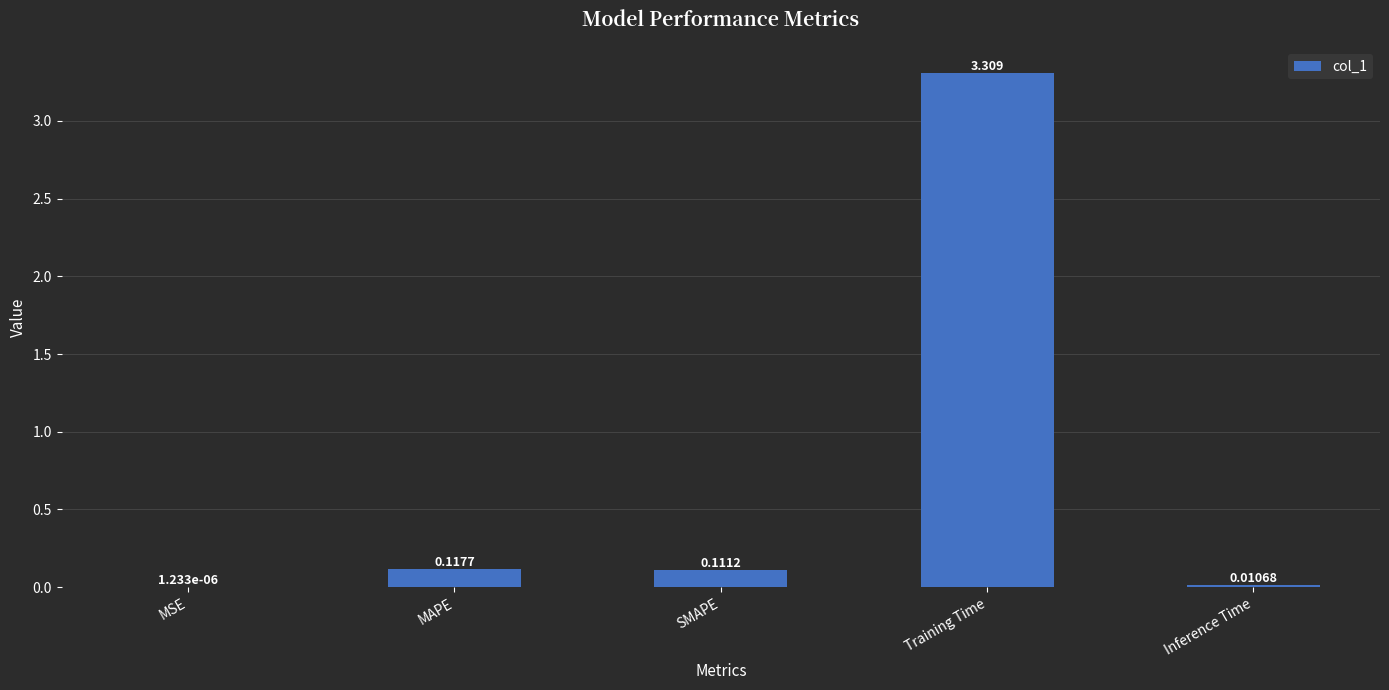

At which label is the value closest to 1?

MAPE